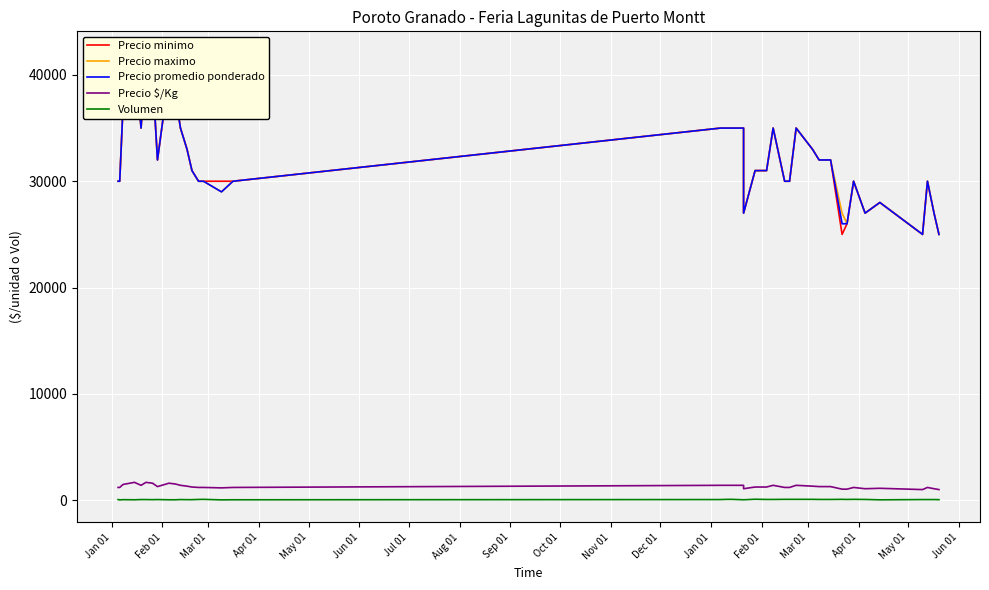

Does the chart display data point markers on the line(s)?

No